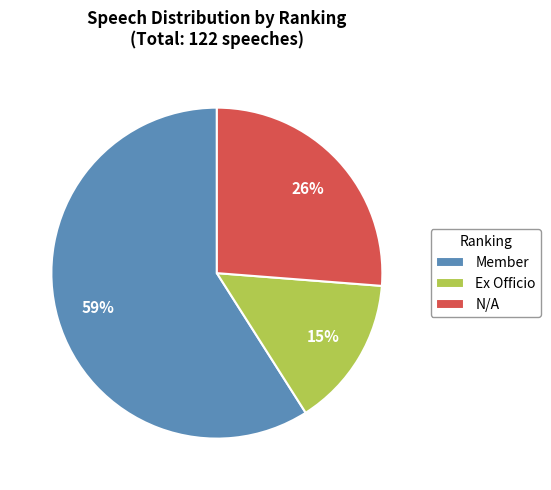

What is the ratio of the value at Ex Officio to the value at N/A?

0.6